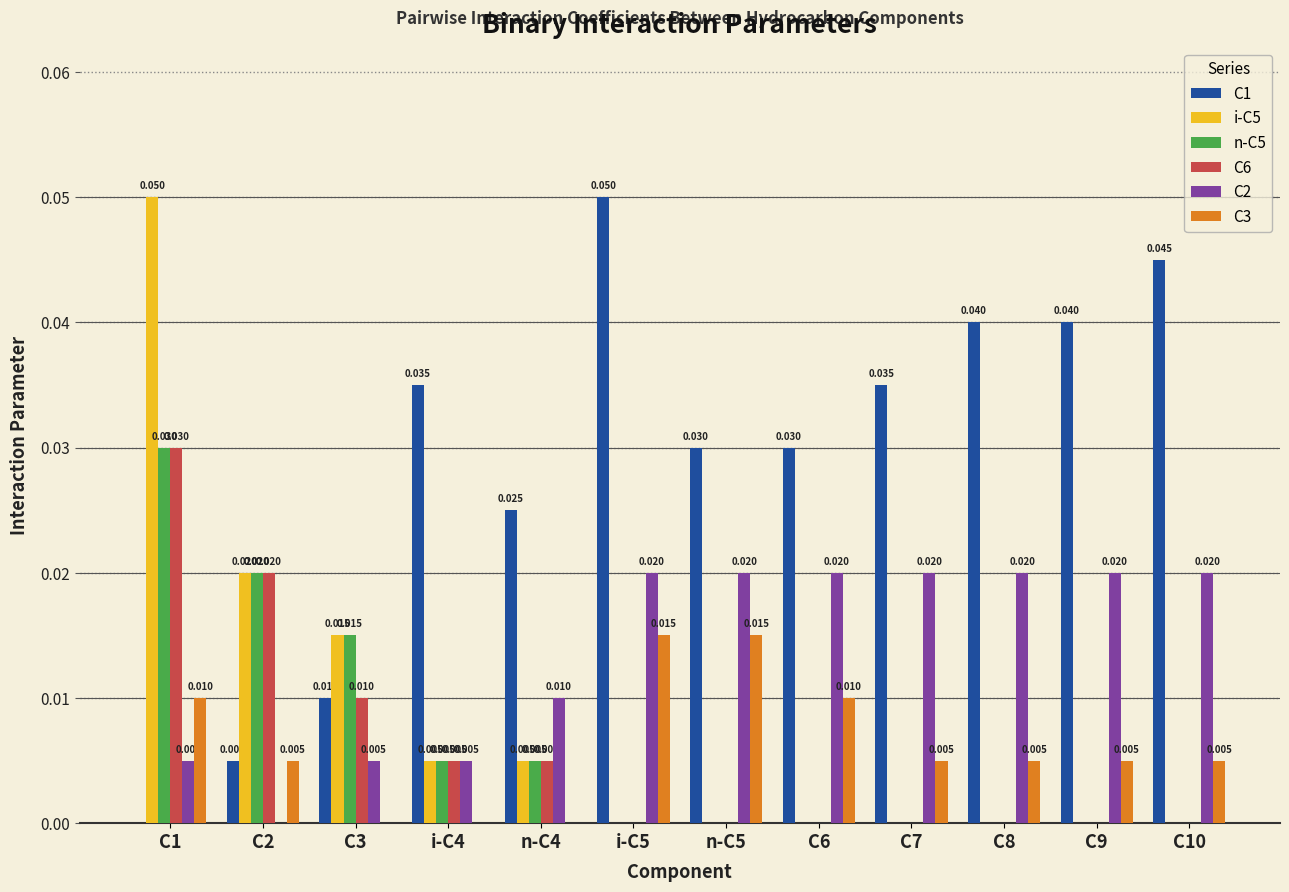

Is the value of n-C5 at i-C5 greater than the value of C2 at n-C4?

No